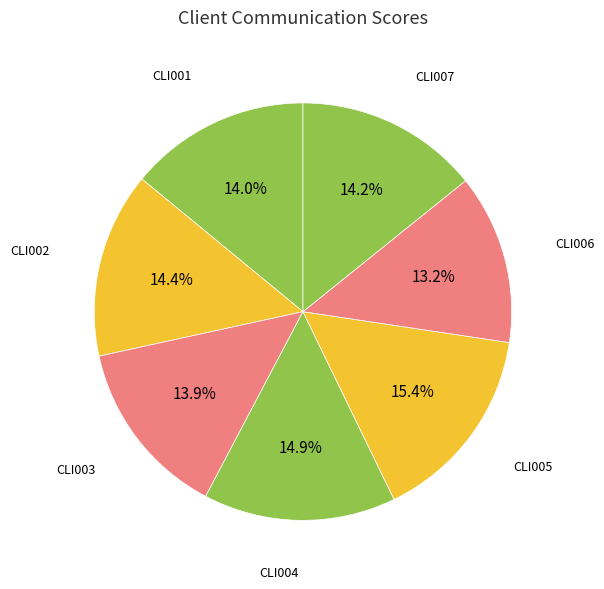

How many segments does this pie chart have?

7